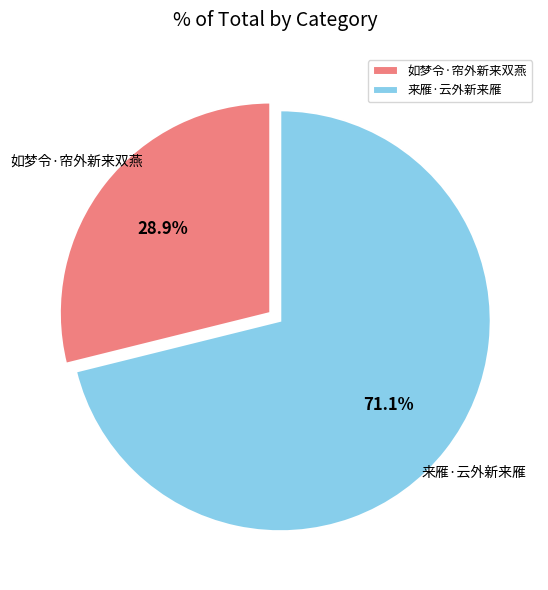

Does 来雁·云外新来雁 represent more than half of the total?

Yes